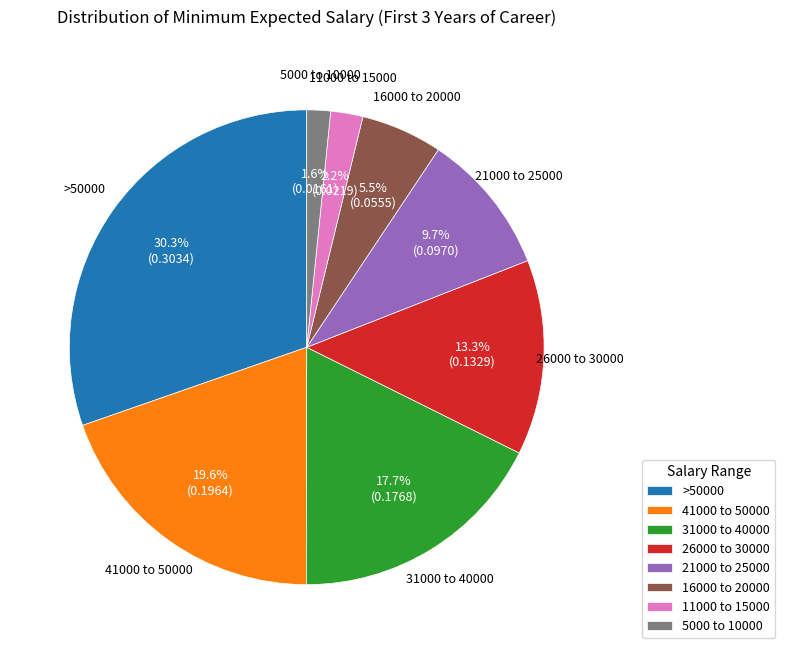

How much of the chart is everything except 21000 to 25000?

90.3%